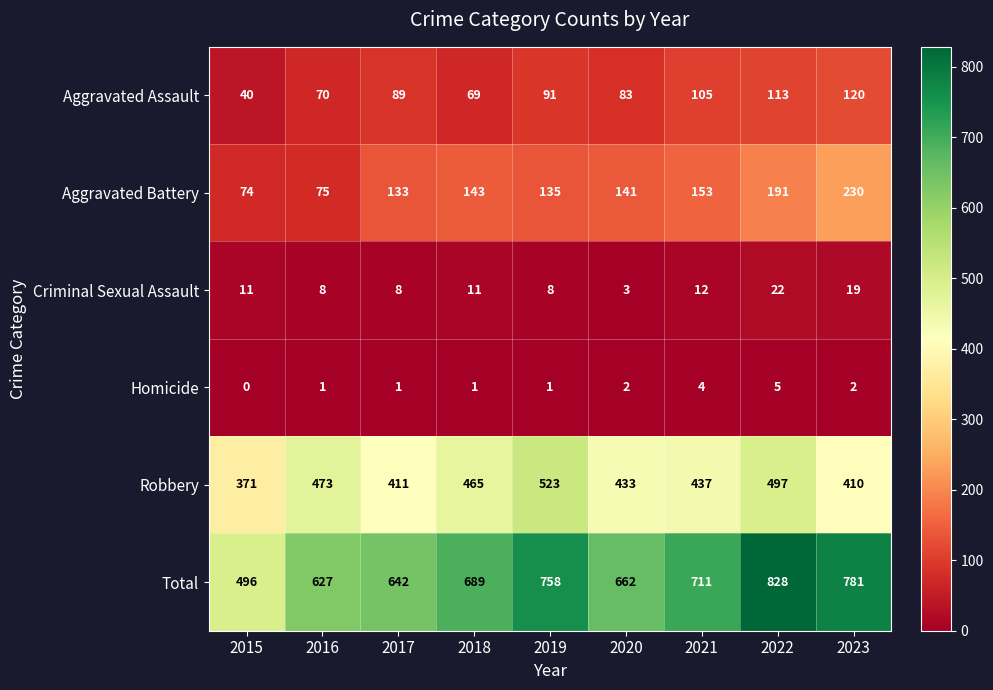

What is the difference between the Total values at 2019 and 2020?

96